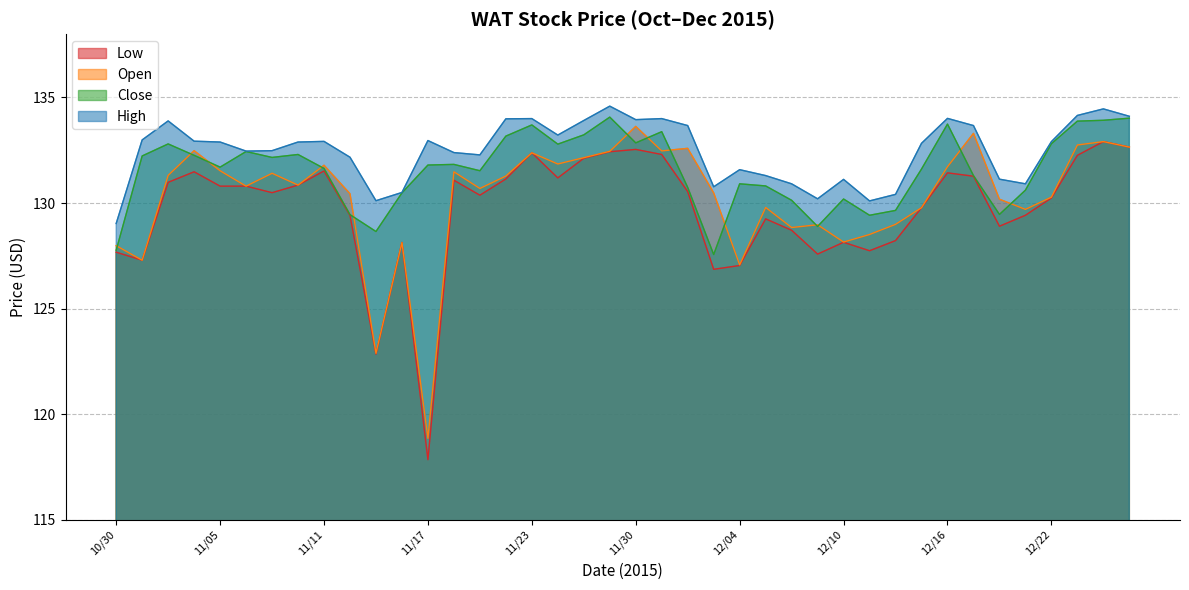

At which label does Open first exceed 130?

11/03